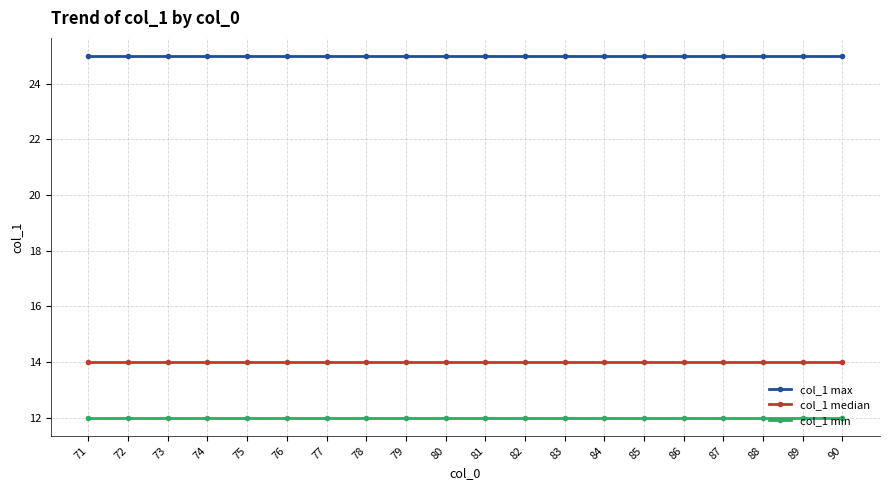

Rank the series at 77 from lowest to highest value.

col_1 min, col_1 median, col_1 max